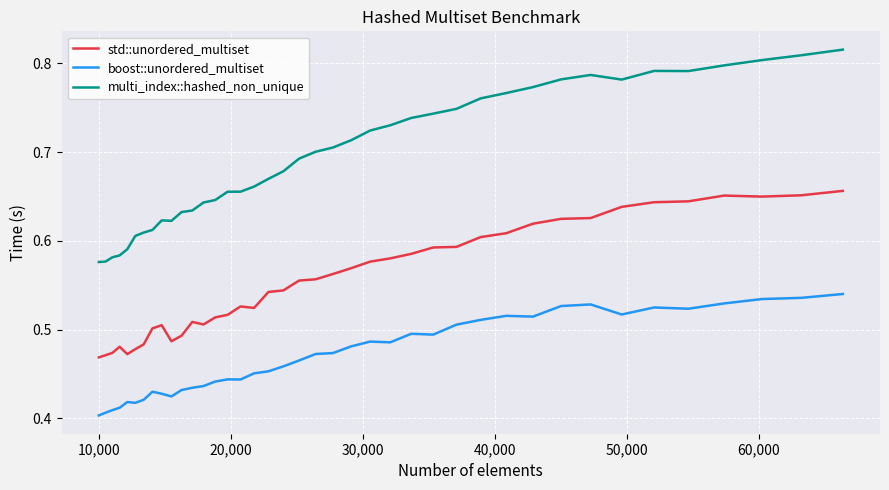

What are all the series names shown in the legend?

std::unordered_multiset, boost::unordered_multiset, multi_index::hashed_non_unique